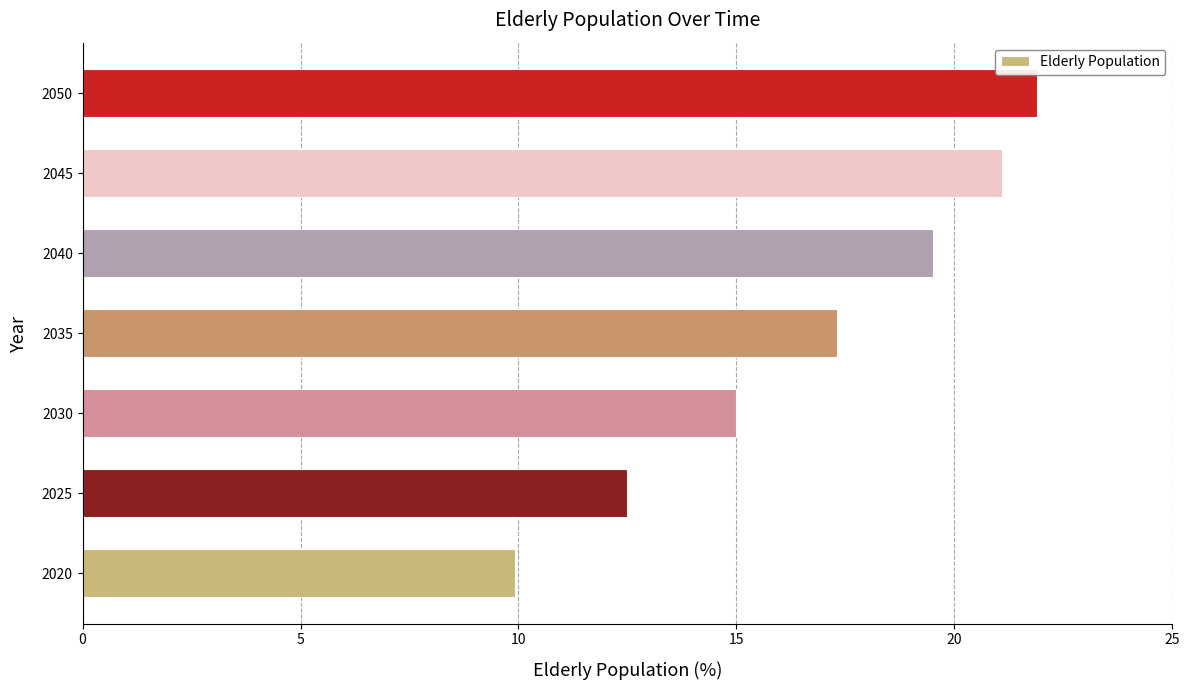

The chart shows a value of 6.7 at 2040. True or false?

False